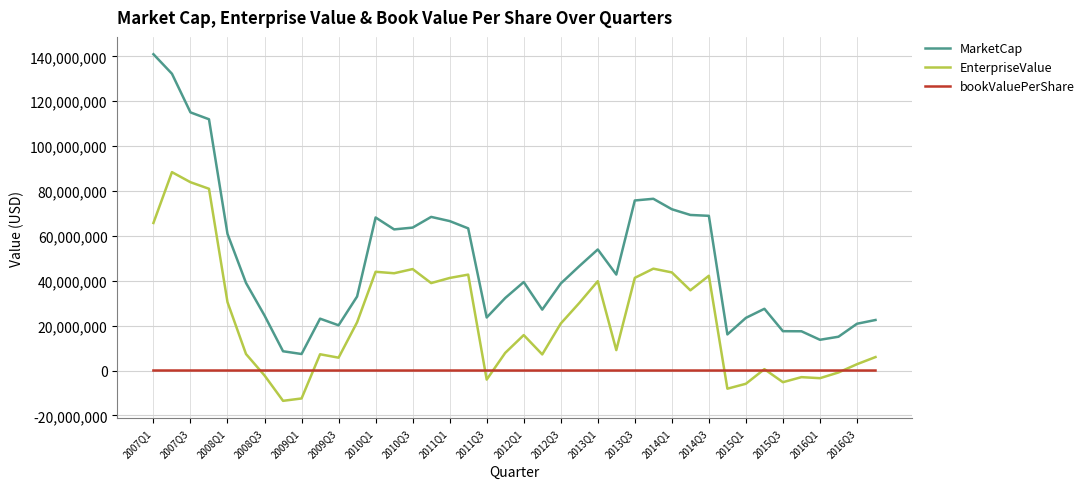

True or false: EnterpriseValue and MarketCap cross at least once.

False